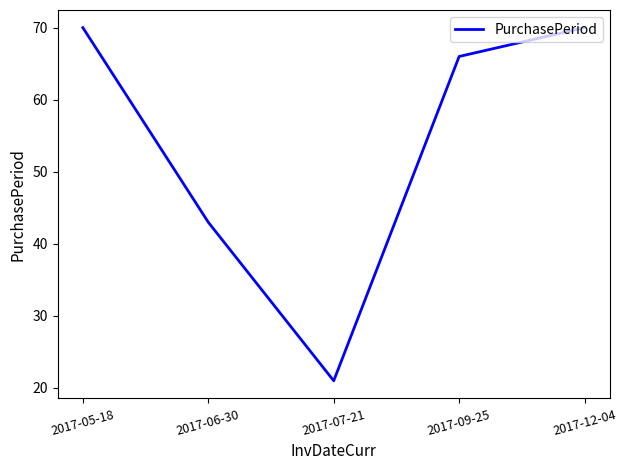

The chart shows a value of 118 at 2017-05-18. True or false?

False